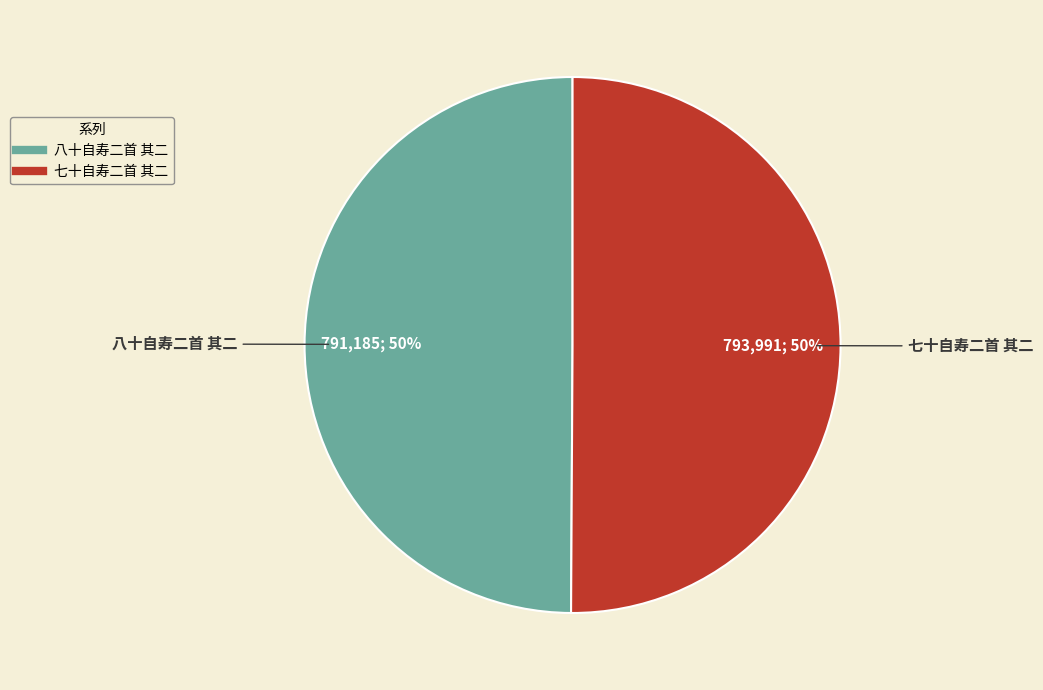

To the nearest percent, what portion does 八十自寿二首 其二 represent?

50%